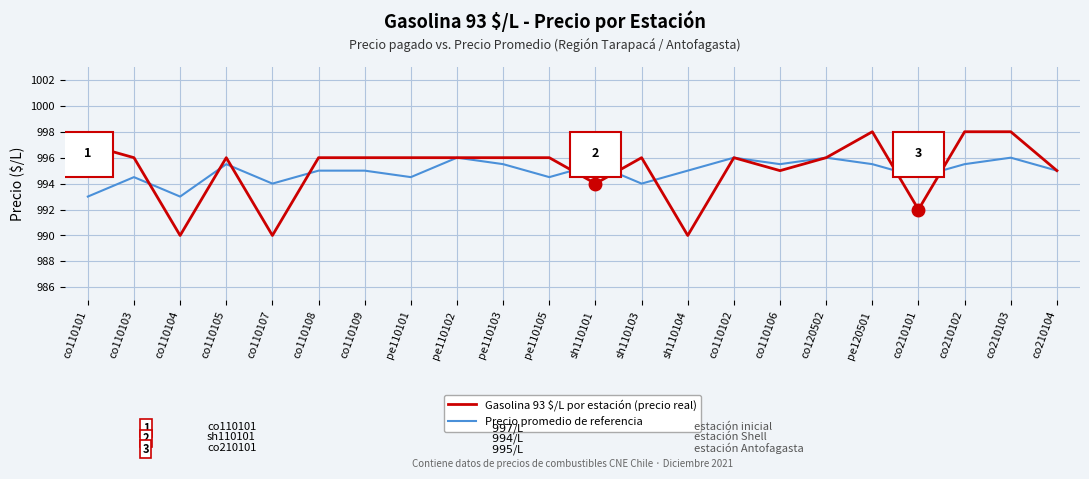

What is the smallest value displayed?

990.0